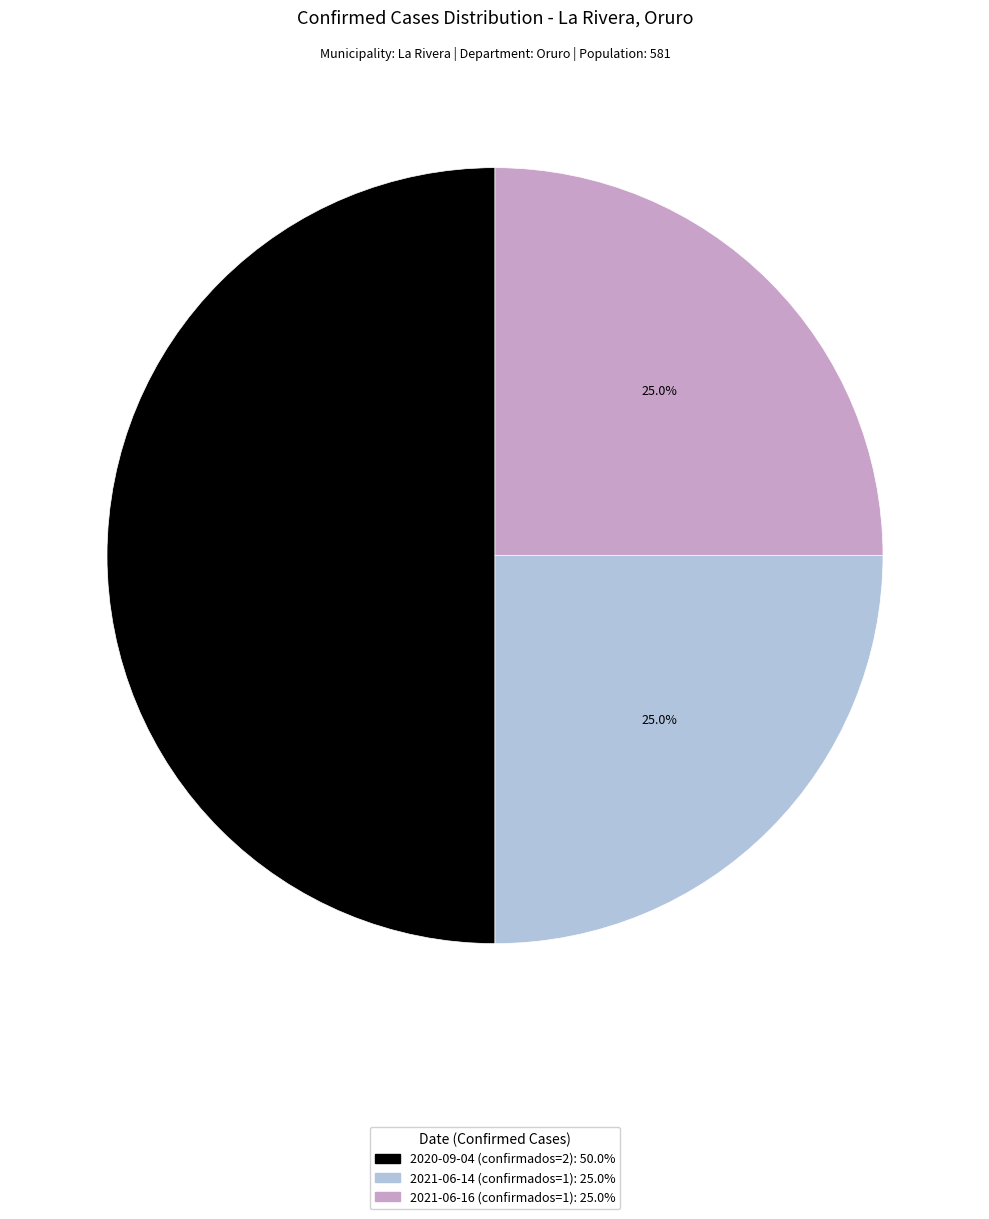

True or false: 2021-06-14 accounts for 13% of the total.

False